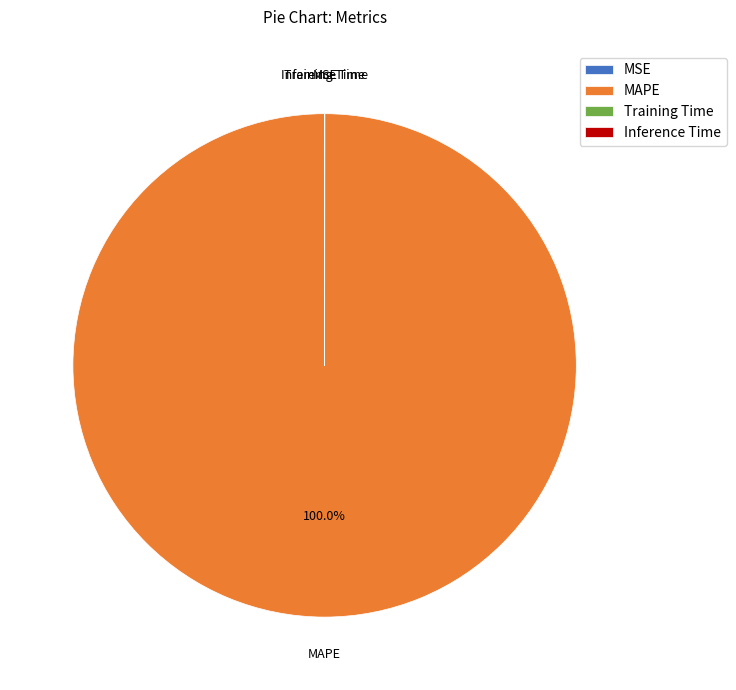

Which category accounts for the majority?

MAPE